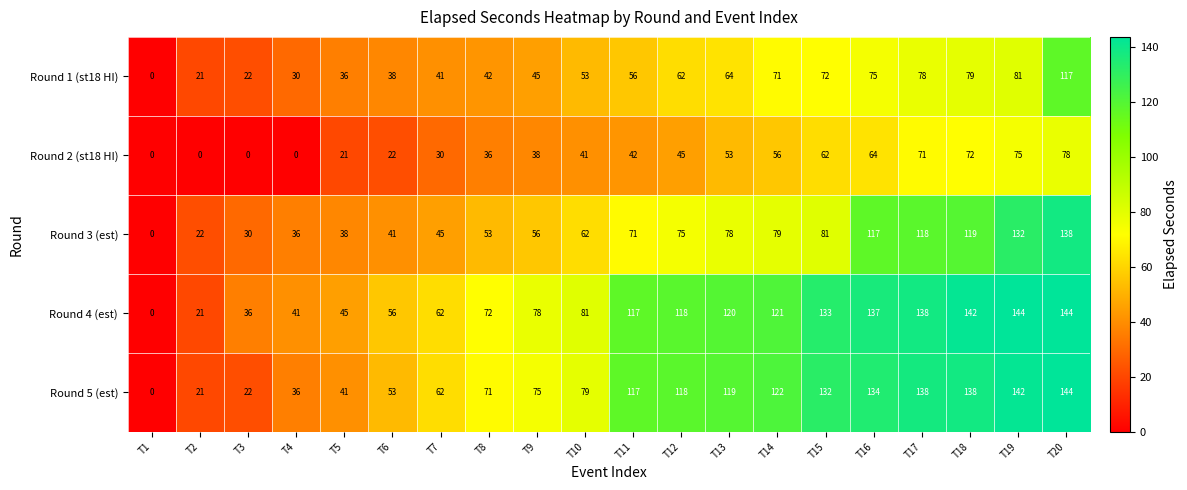

What is the difference between the Round 2 (st18 HI) values at T14 and T10?

15